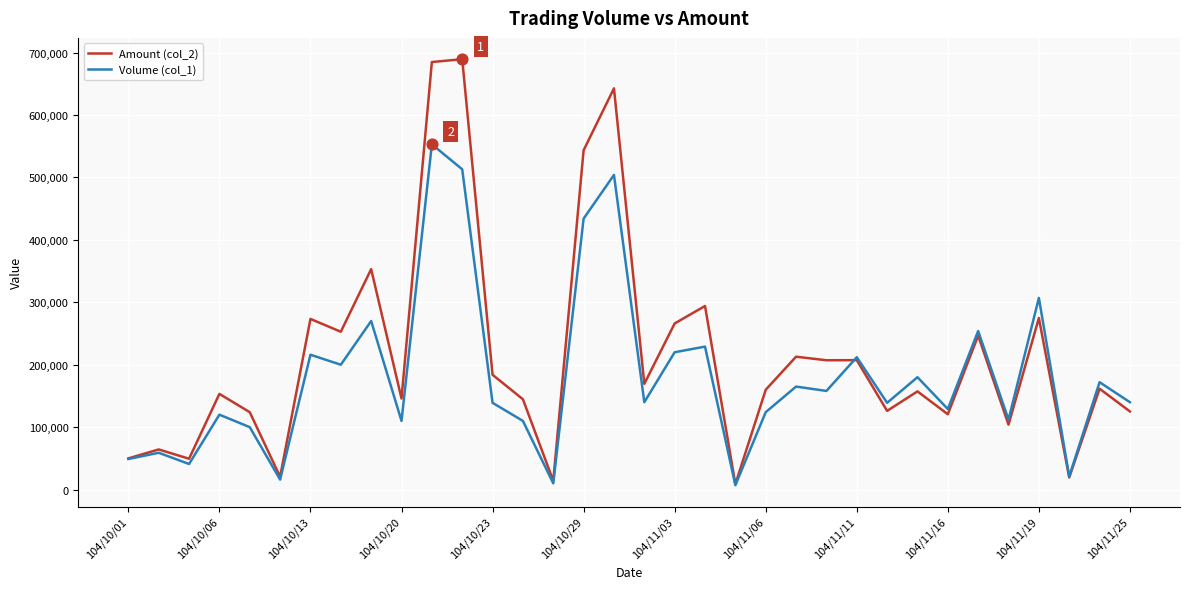

Which series has the largest total across all categories?

Amount (col_2)